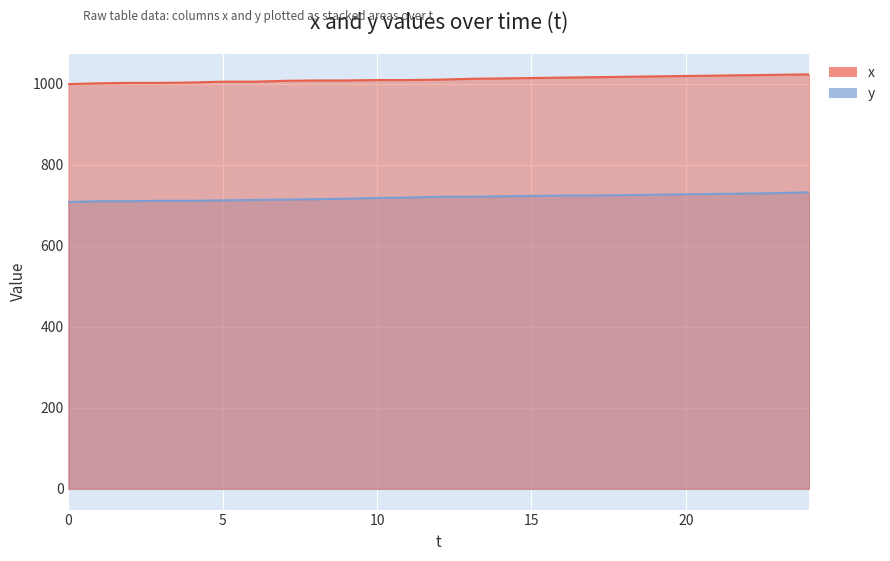

True or false: x and y intersect in this chart.

False